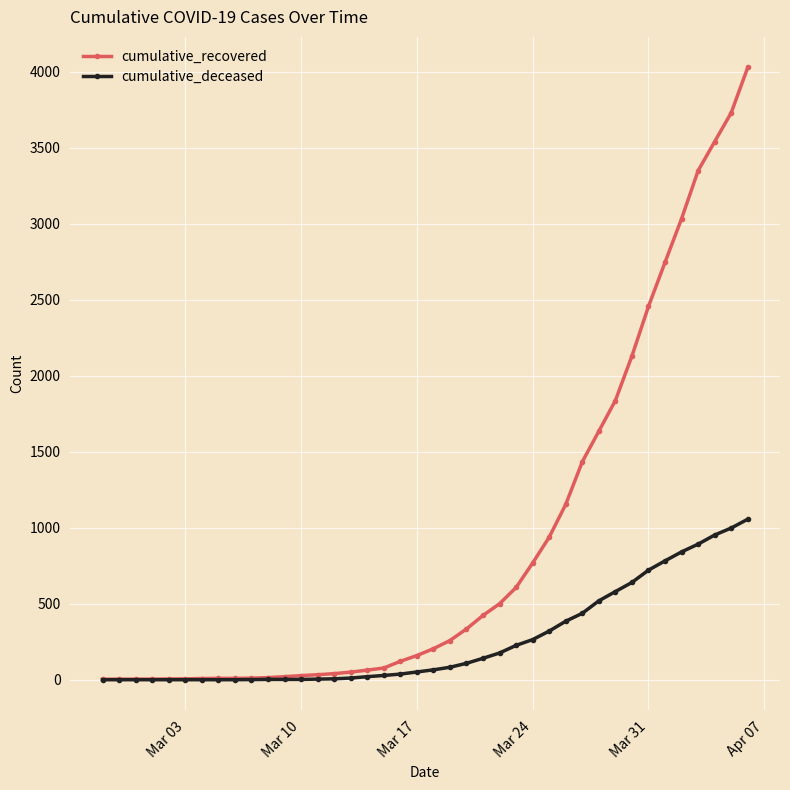

Which series has the largest range (max minus min)?

cumulative_recovered